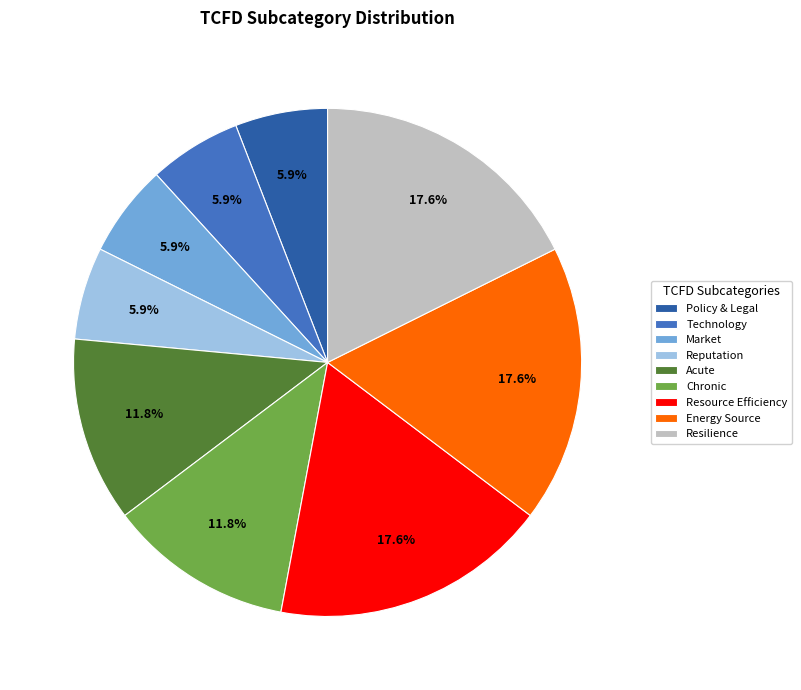

Is Chronic the majority of the pie?

No